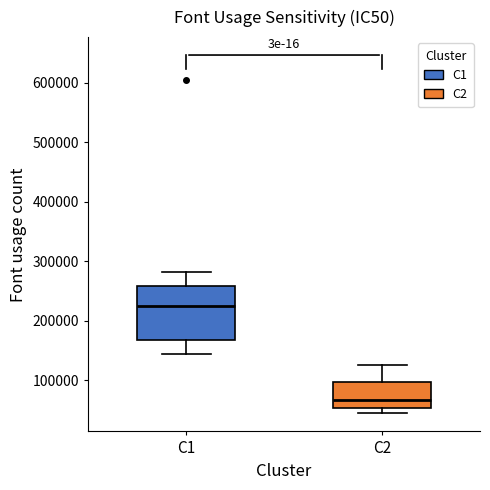

Reading left to right, transcribe this box plot: for each box, give where its median line is, the range the box spans, and where its two whiskers end, as read against the y-axis. The values are not printed on the chart, so give them approximately, as read against the axis.

C1: median 220000, box 170000 to 260000, whiskers 140000 to 280000
C2: median 70000, box 50000 to 100000, whiskers 40000 to 130000